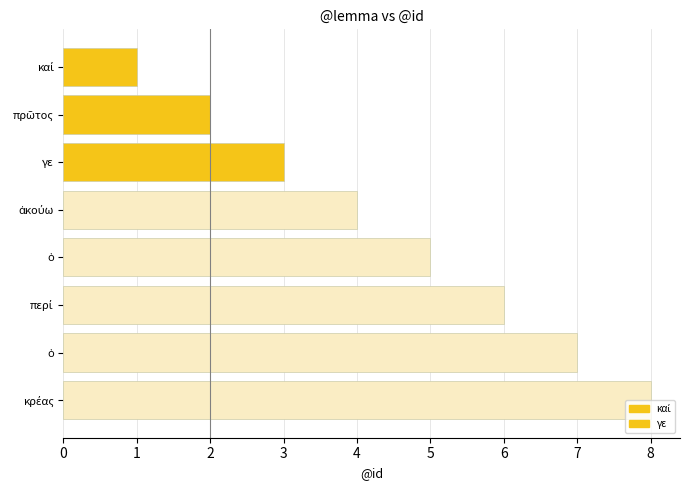

The value at ἀκούω is 4. True or false?

True